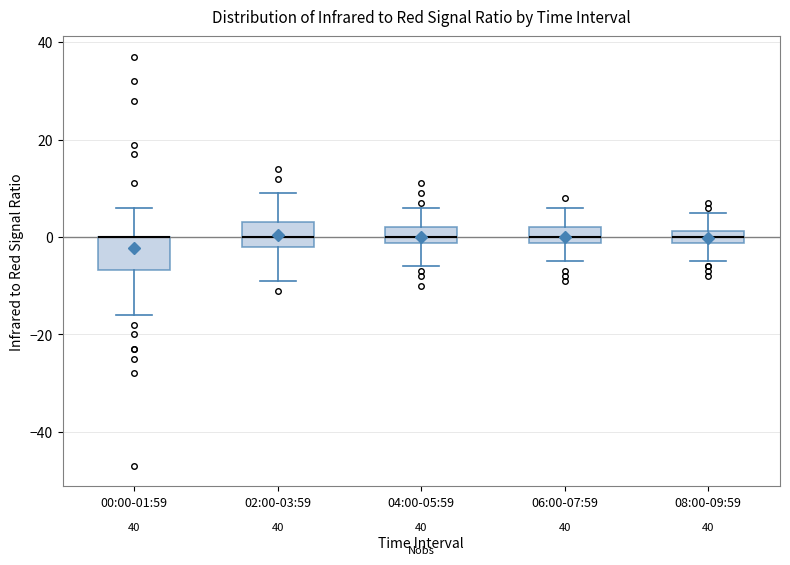

Where does the median line of the box for 08:00-09:59 sit on the y-axis? The values are not printed on the chart, so give them approximately, as read against the axis.

0